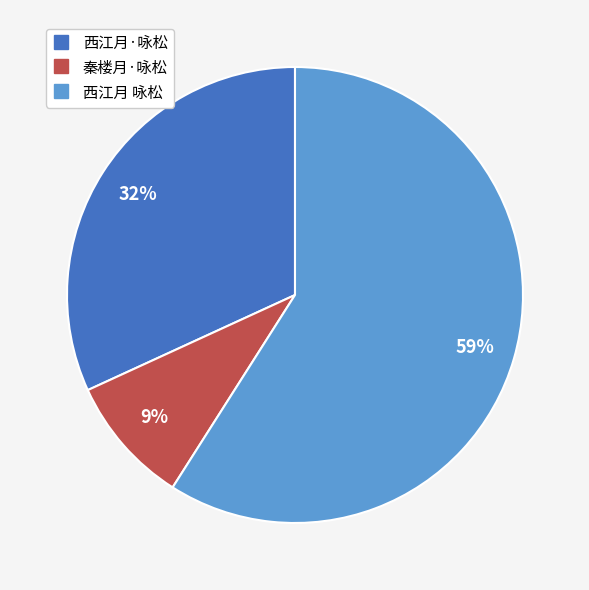

How many segments does this pie chart have?

3